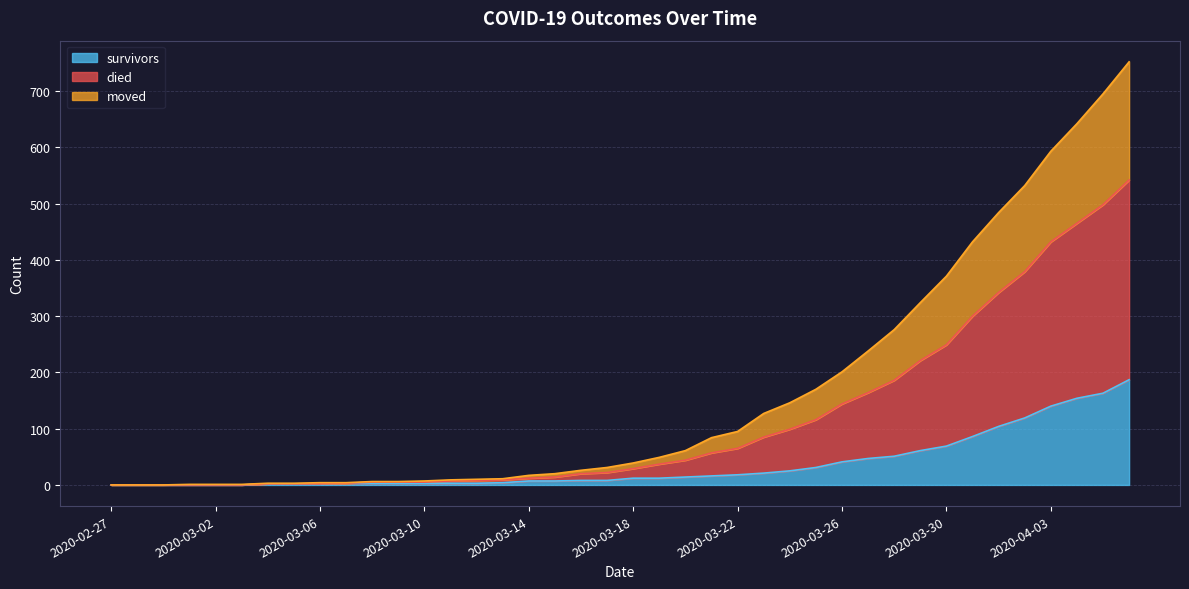

The survivors series shows 12 at 2020-03-18. True or false?

True